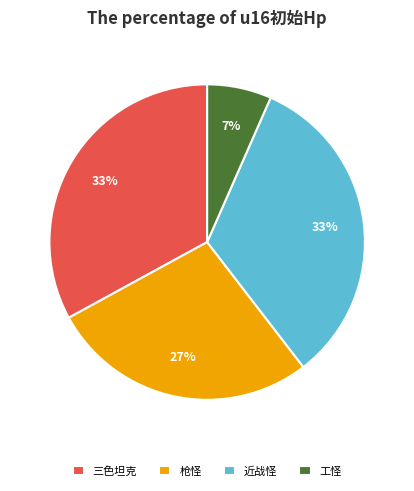

The 近战怪 slice represents 33% of the pie. True or false?

True